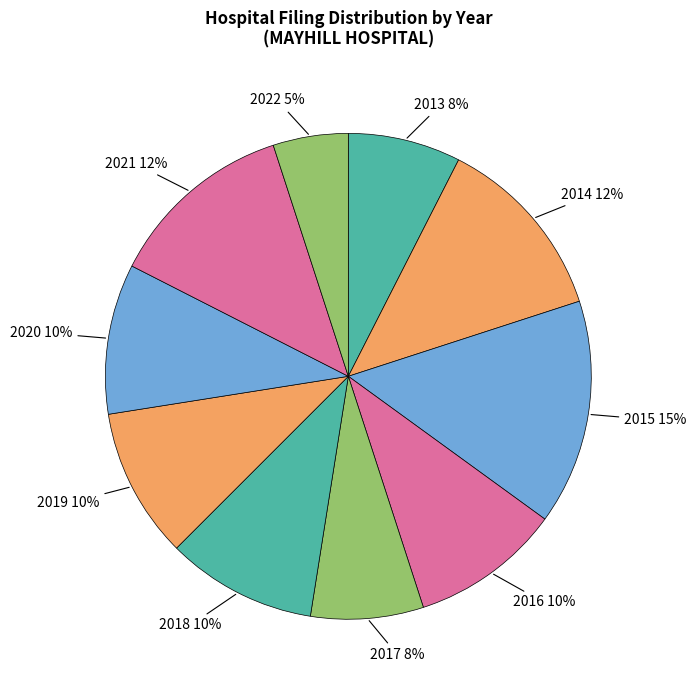

How many segments does this pie chart have?

10